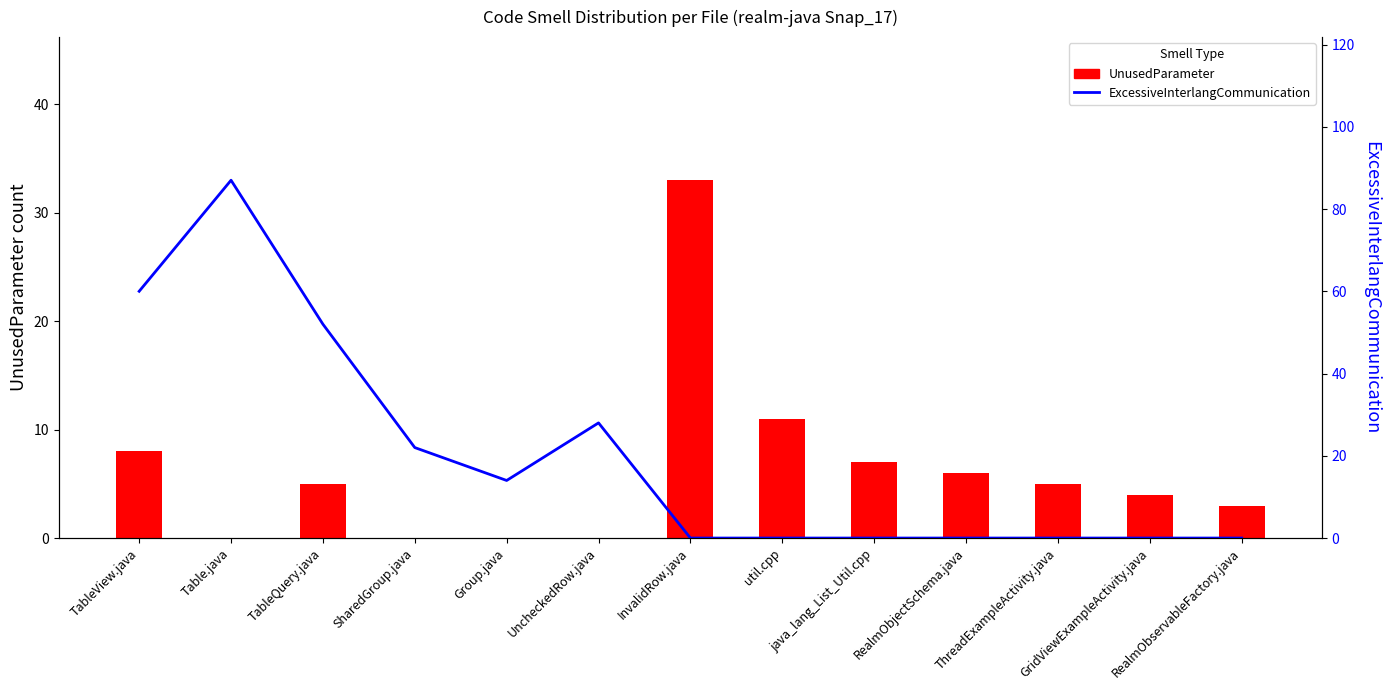

Which series has the largest total across all categories?

ExcessiveInterlangCommunication